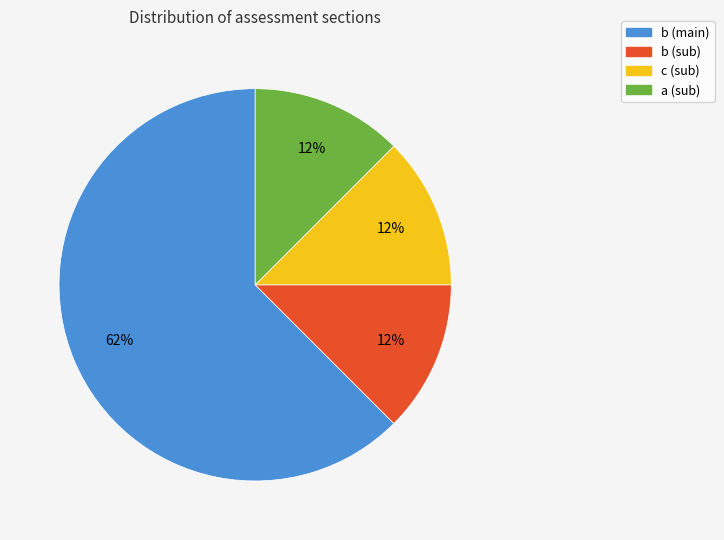

To the nearest percent, what is the average slice percentage?

25%